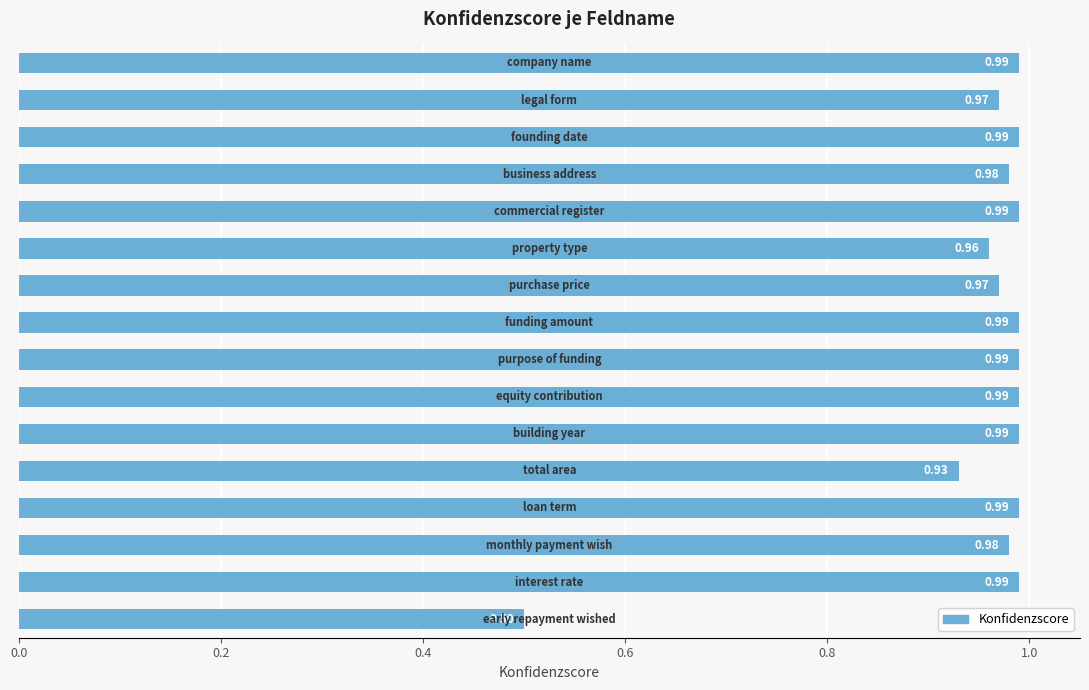

What is the difference between the maximum and minimum values?

0.5